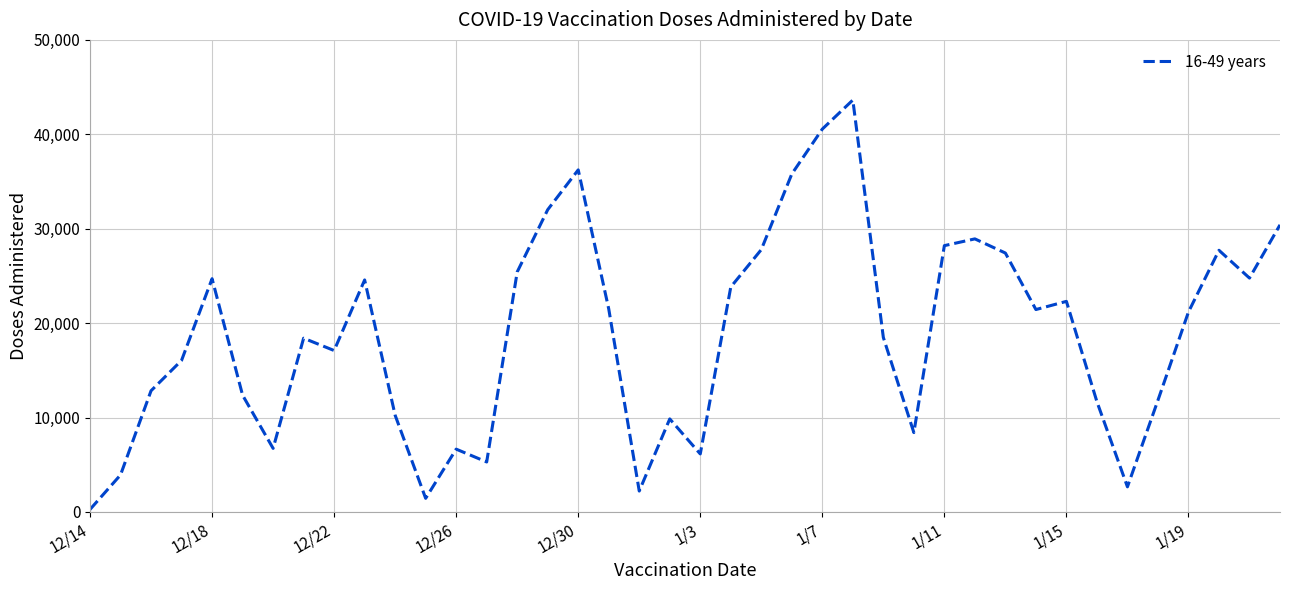

What is the greatest value displayed?

43630